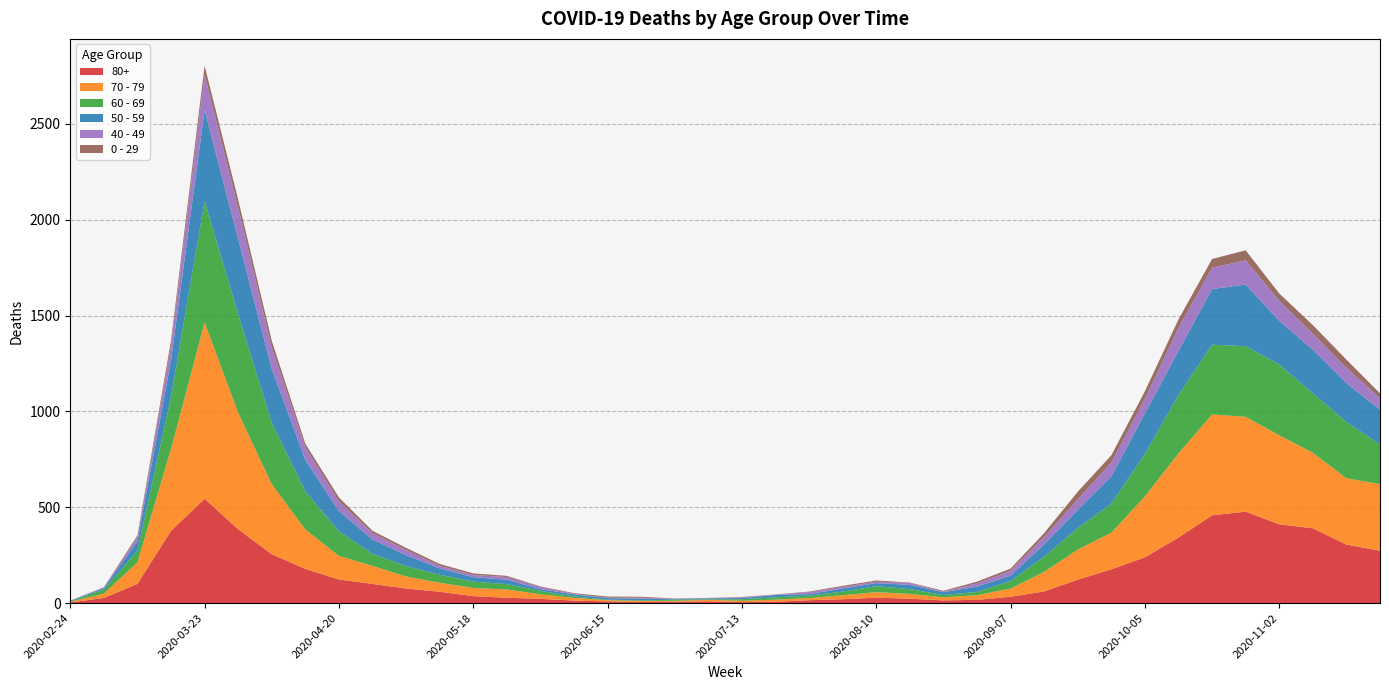

Reading left to right, extract all data points from this chart.

80+: 3	27	100	377	544	385	255	178	123	100	76	59	36	28	22	13	9	6	7	9	5	7	15	20	28	23	14	17	33	61	122	176	239	342	458	477	411	390	305	273
70 - 79: 4	22	113	427	920	608	365	206	123	94	63	47	43	43	24	14	6	5	5	8	7	11	11	21	29	25	16	24	43	102	157	191	318	439	526	495	464	394	346	348
60 - 69: 2	22	61	272	634	514	320	199	128	63	54	42	33	28	18	8	3	3	6	3	8	12	13	19	31	25	12	17	39	80	112	152	221	305	364	368	370	310	294	206
50 - 59: 3	7	48	190	475	392	281	163	106	75	57	33	23	23	9	10	8	9	3	5	6	12	8	16	16	22	15	28	28	64	95	142	212	230	290	322	227	228	202	182
40 - 49: 0	5	21	79	183	163	111	66	51	33	27	13	12	14	12	3	2	5	1	1	4	2	10	8	8	10	2	17	26	38	55	72	76	120	111	126	105	83	80	60
0 - 29: 1	0	10	25	47	42	36	19	20	12	11	10	8	6	2	4	6	5	2	1	2	1	3	6	6	2	5	9	11	20	40	38	39	44	46	52	38	45	43	25